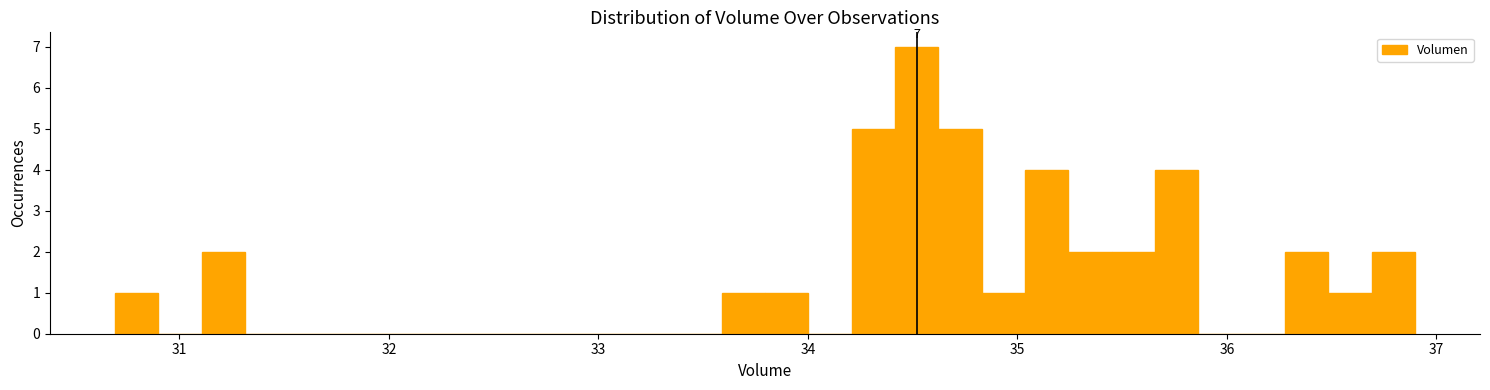

Around what value on the x-axis is the tallest bar? Give the approximate position of its centre, as read against the axis.

34.5